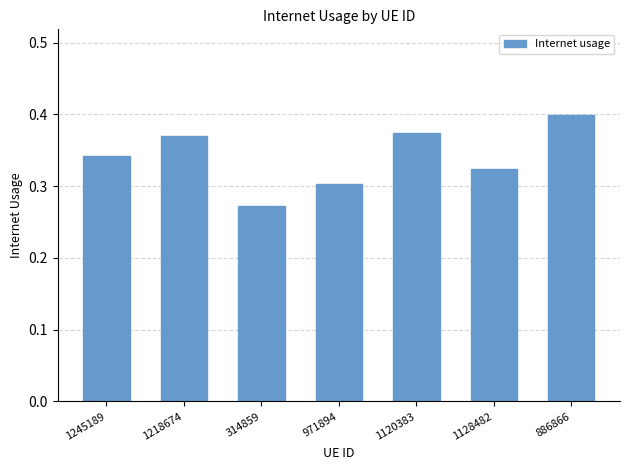

What is the label of the 4th bar from the right?

971894